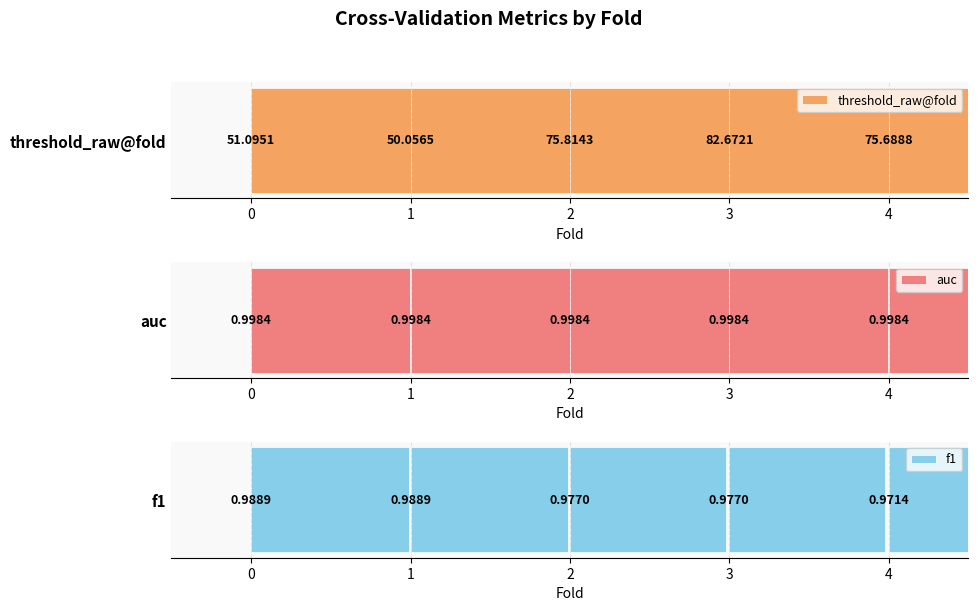

Are the bars grouped side by side (vs. stacked)?

Yes